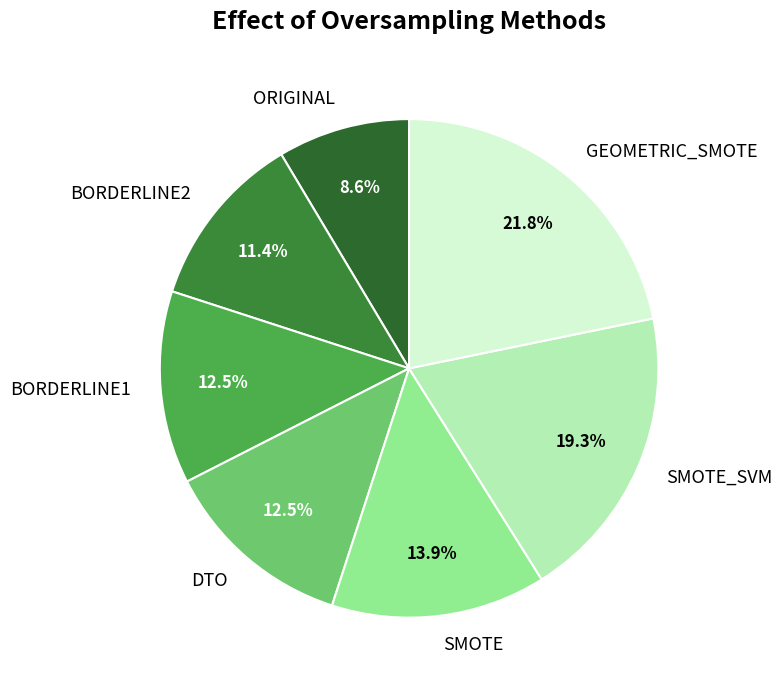

Which category has the smallest portion of the pie?

ORIGINAL